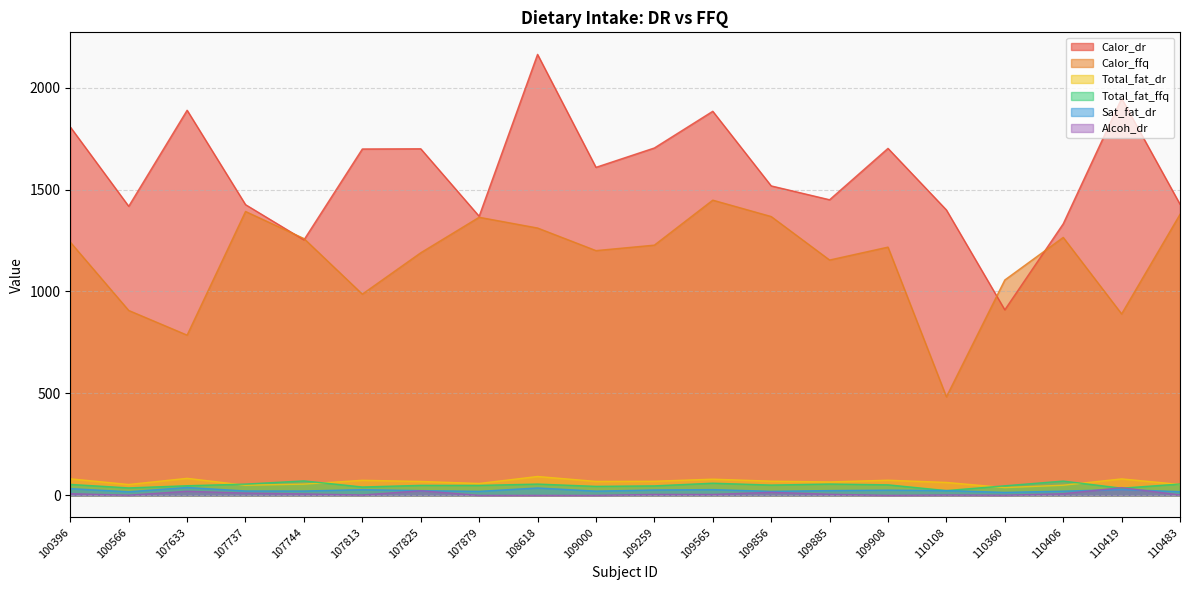

True or false: Sat_fat_dr has a value of 8.2 at 108618.

False